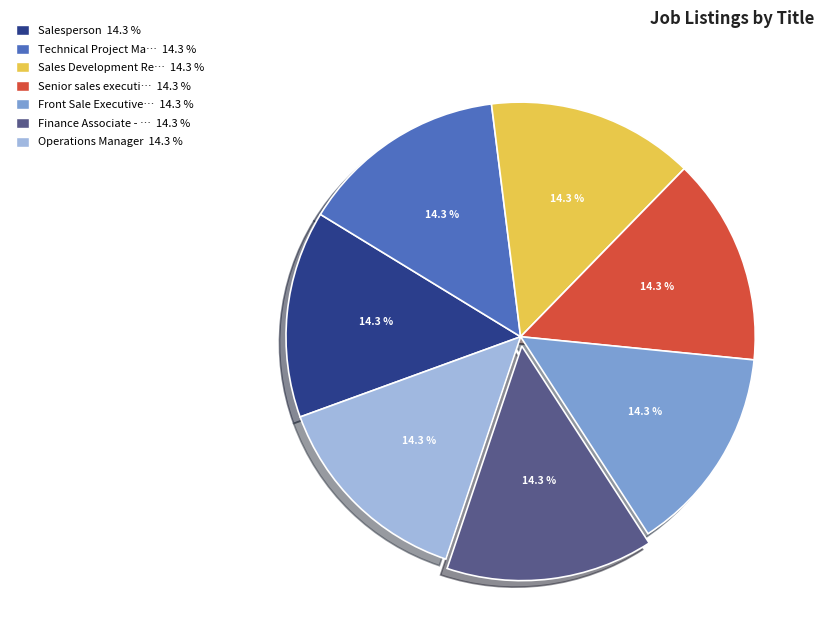

Does any single category account for the majority?

No